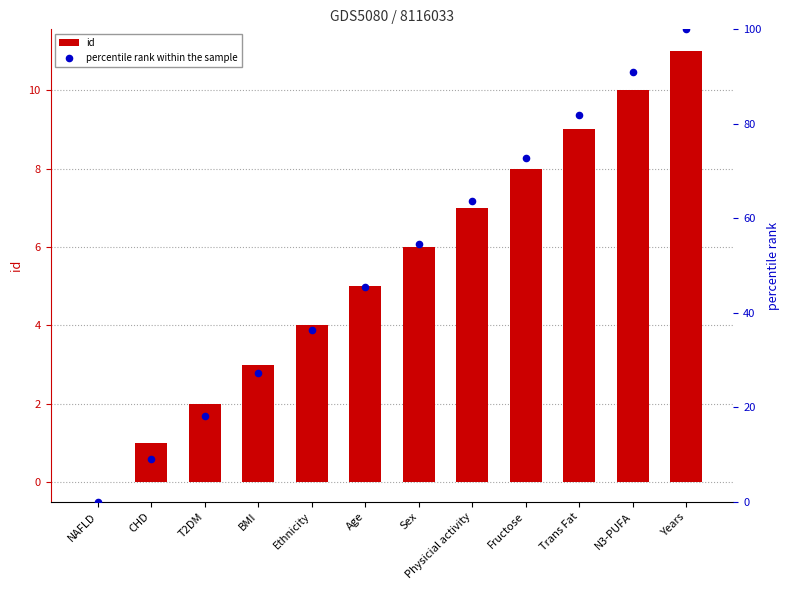

What are all the series names shown in the legend?

id, percentile rank within the sample